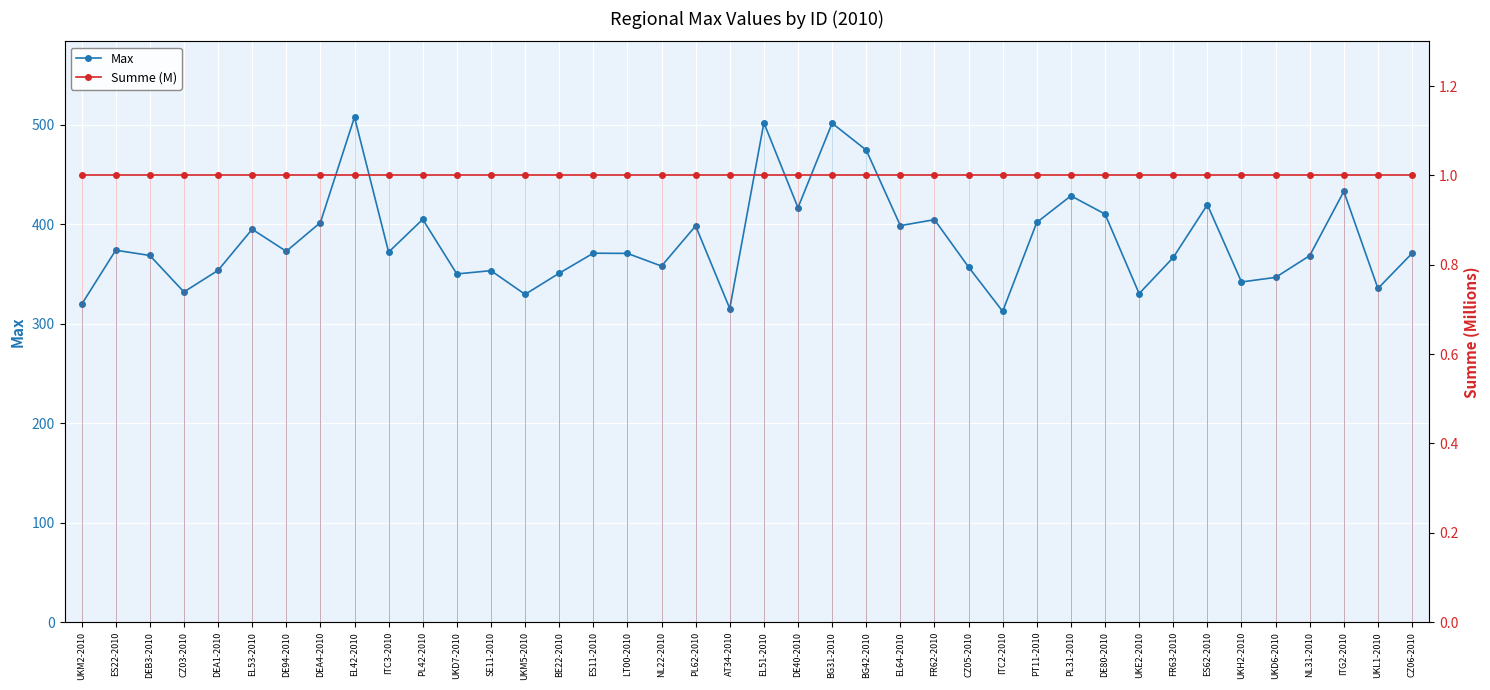

What is the smallest value displayed?

1.0